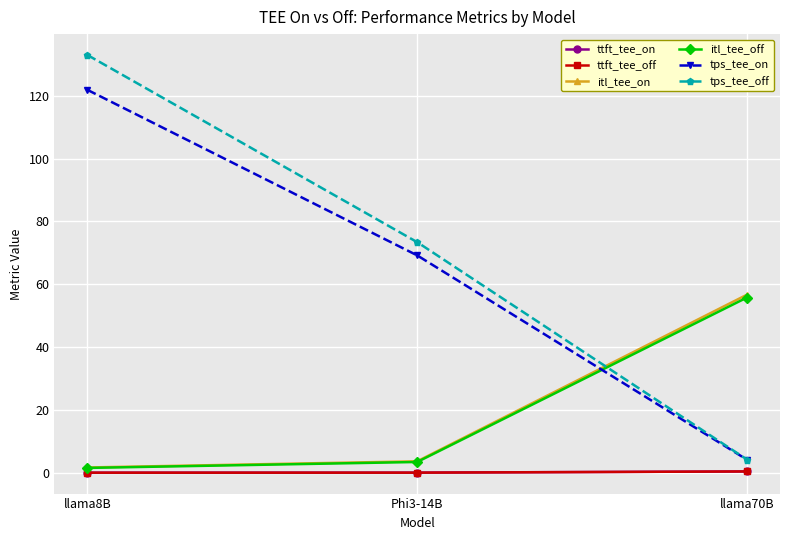

What is the highest value of the ttft_tee_on series?

0.4